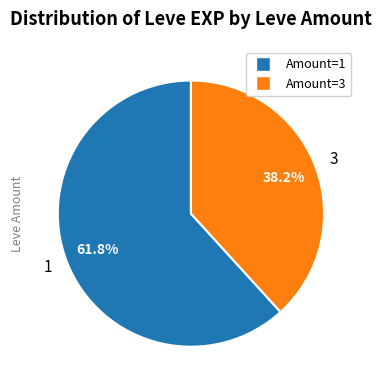

What percentage is the 3 slice, to the nearest percent?

38%